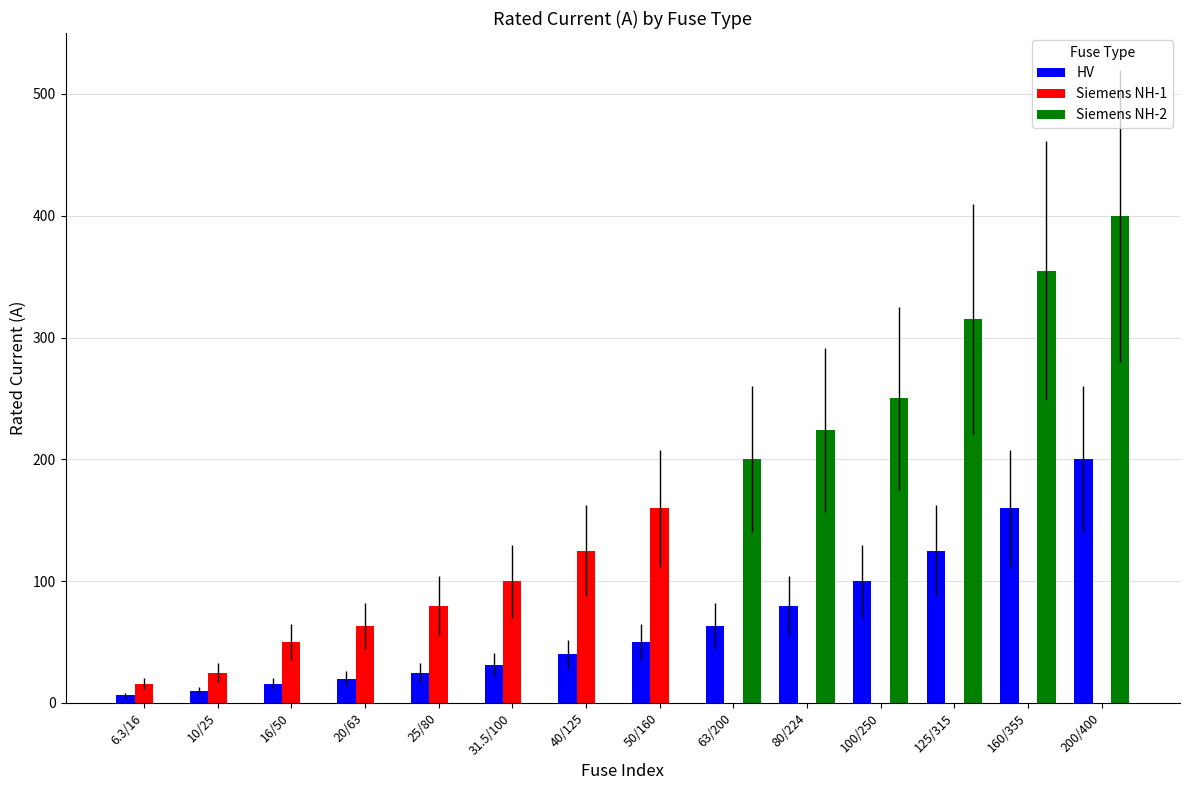

Which series has the largest total across all categories?

Siemens NH-2